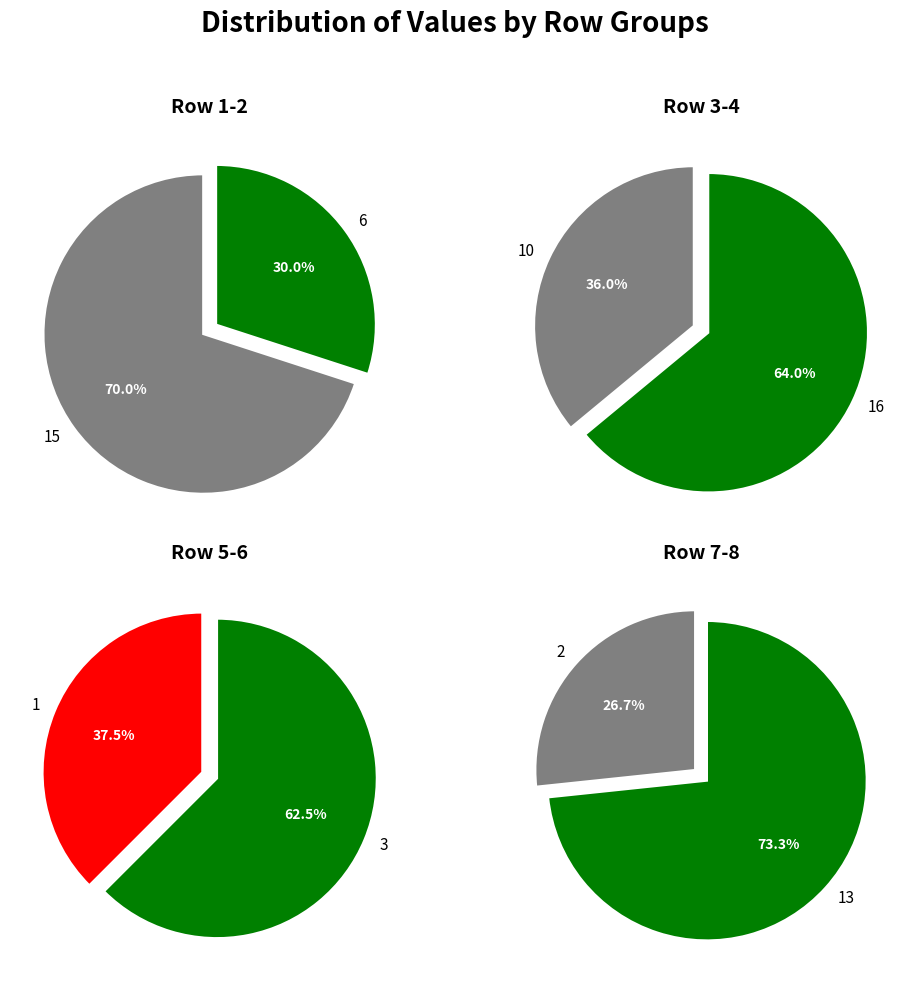

To the nearest percent, what percentage of the pie is 6?

9%